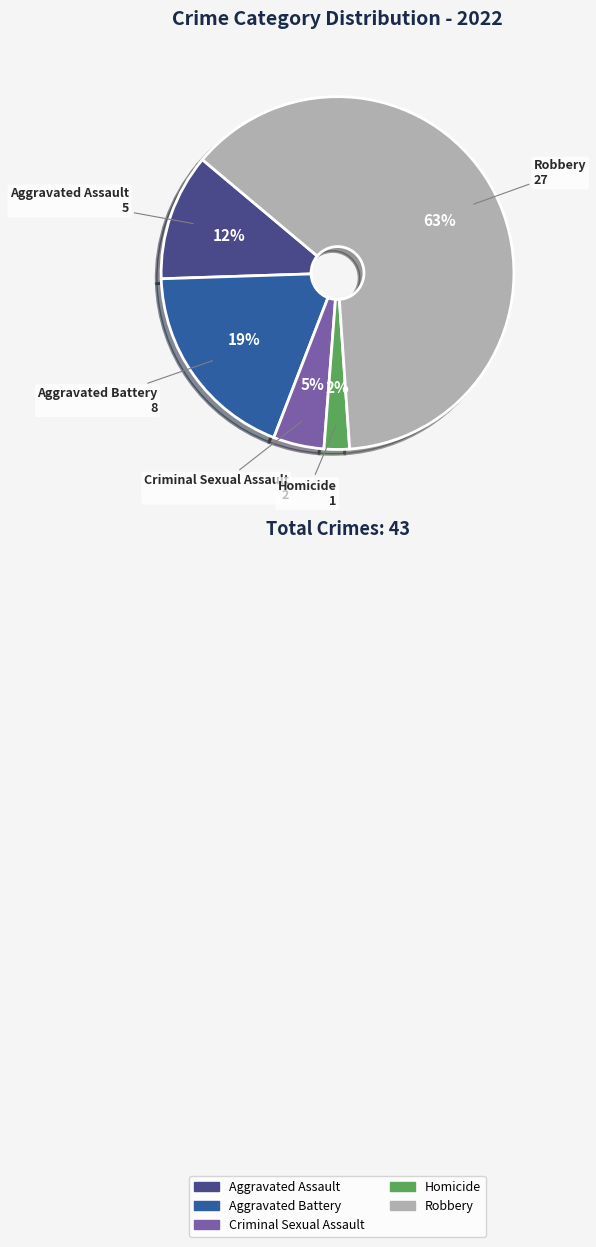

Is it true that Aggravated Assault is 2% of the pie?

False